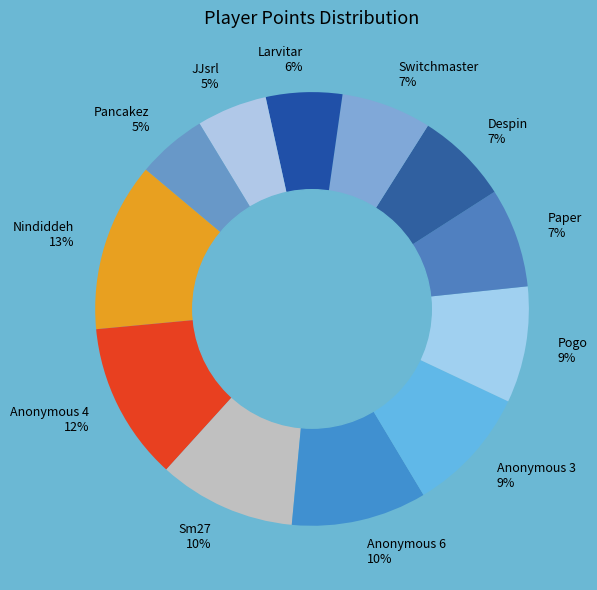

To the nearest percent, what is the average slice percentage?

8%